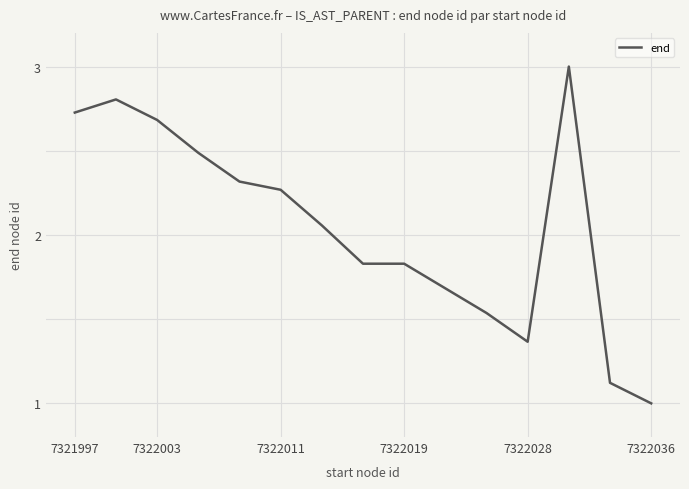

What is the average value?

2.0